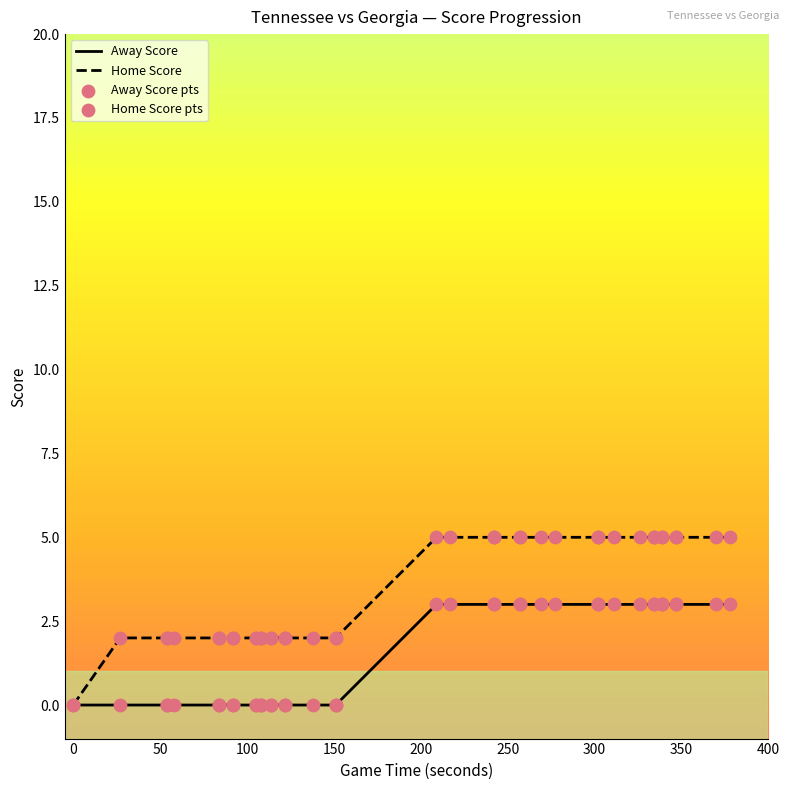

Is the value of Away Score pts at 50 greater than the value of Home Score pts at 31?

No